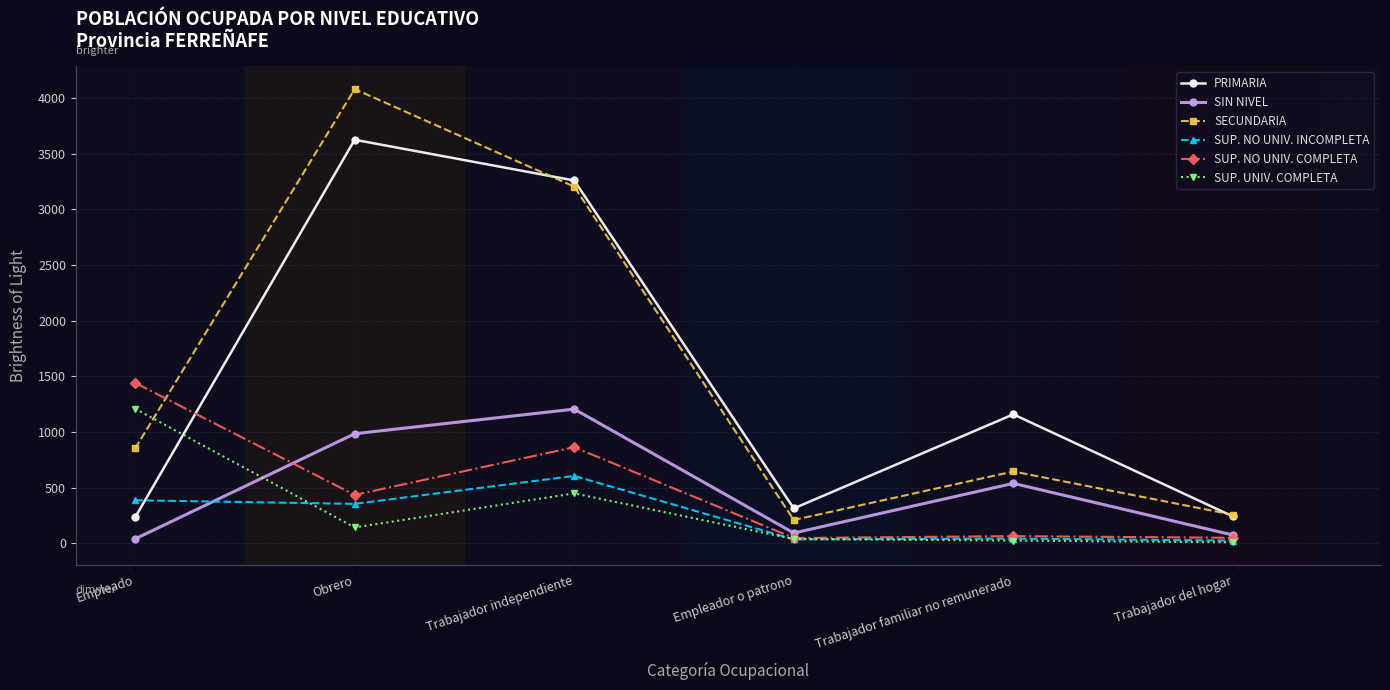

How many series are shown in this chart?

6